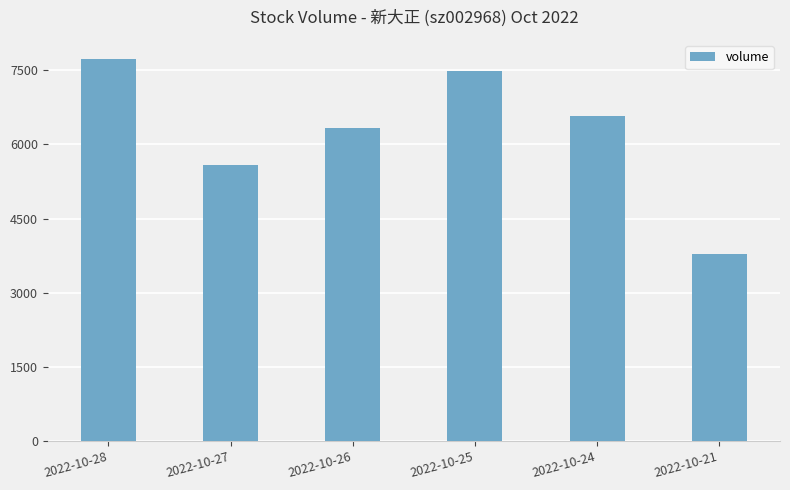

List the labels in order of value, smallest first.

2022-10-21, 2022-10-27, 2022-10-26, 2022-10-24, 2022-10-25, 2022-10-28